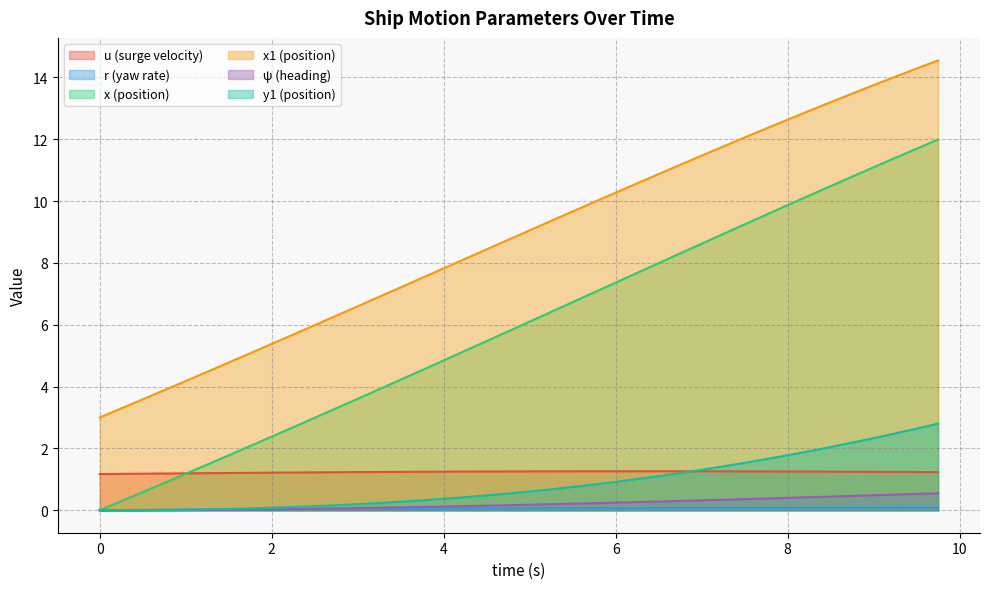

What is the maximum value for ψ (heading)?

0.5